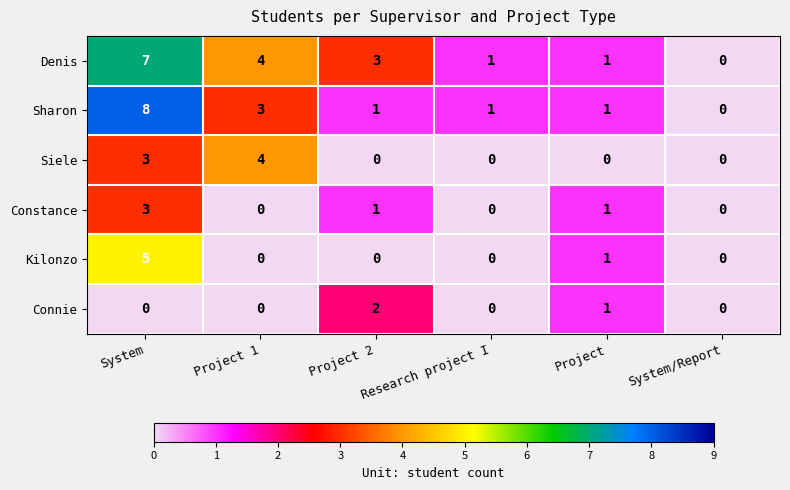

What is the sum of the Denis values at Research project I and Project 1?

5